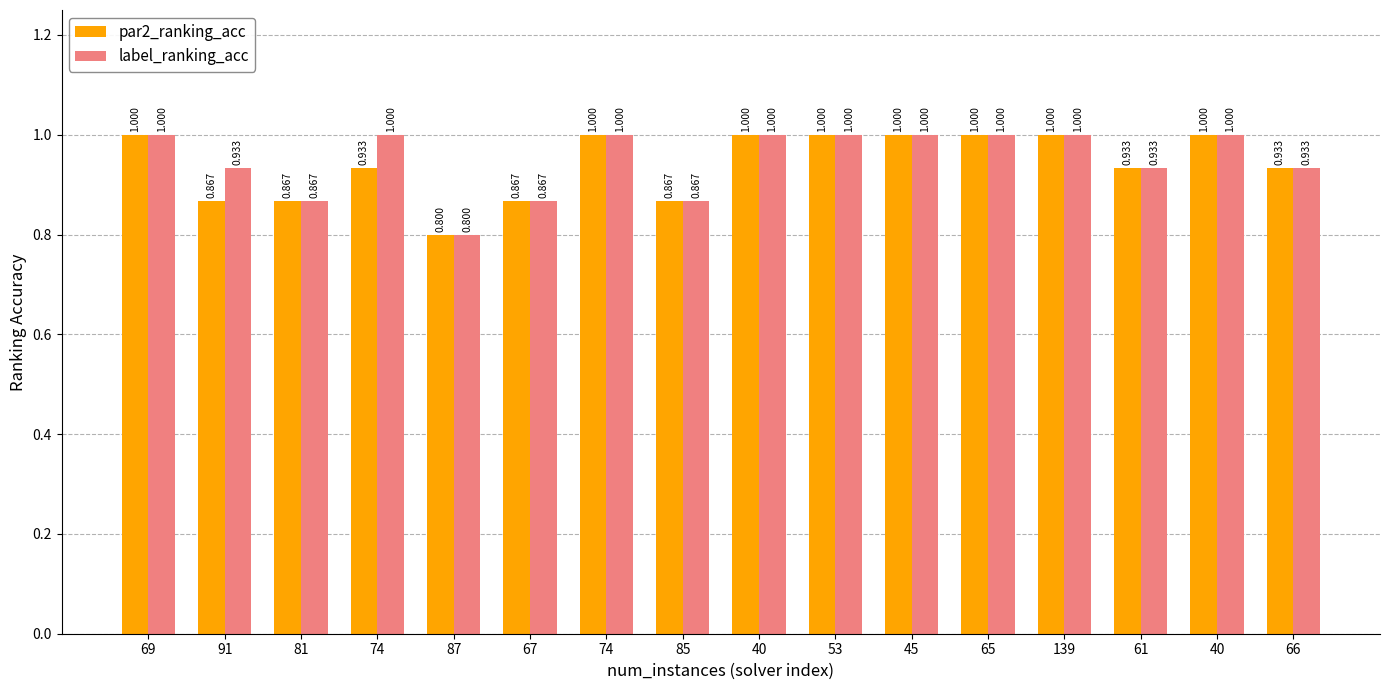

Which category has the highest value in the label_ranking_acc series?

69